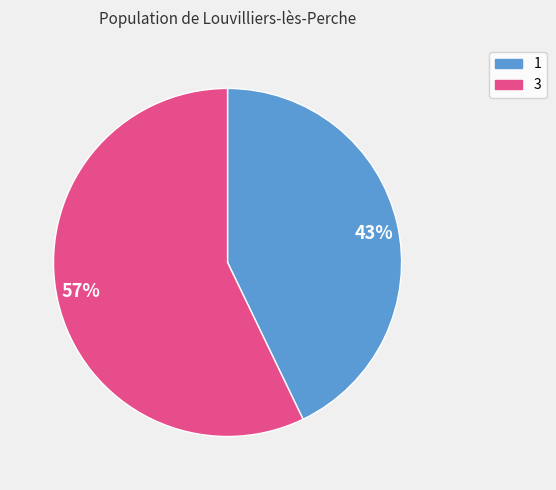

Rank the categories by value from highest to lowest.

57%, 43%